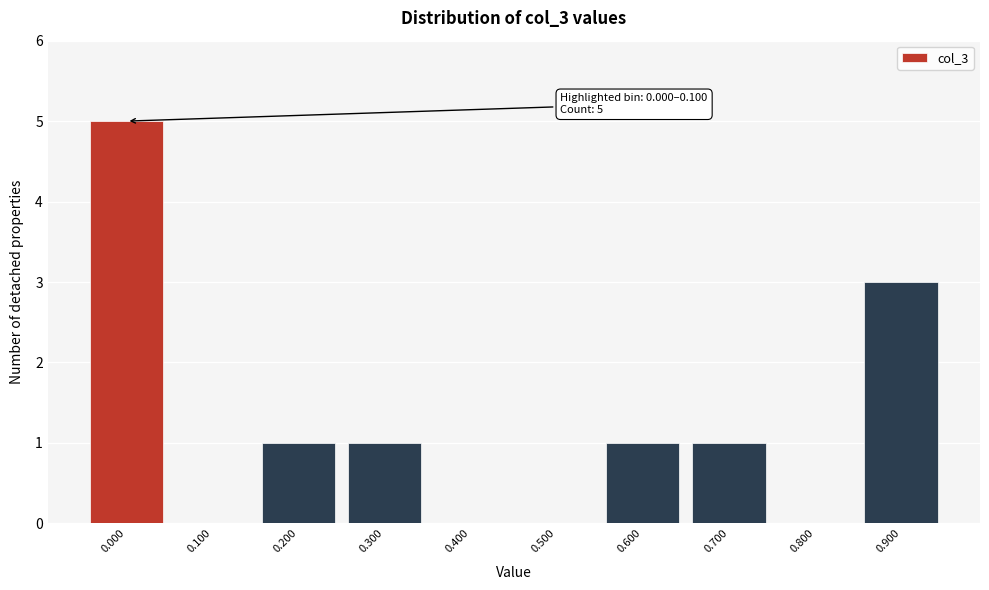

Reading left to right, list all the values displayed in this chart.

0.000=5	0.100=0	0.200=1	0.300=1	0.400=0	0.500=0	0.600=1	0.700=1	0.800=0	0.900=3